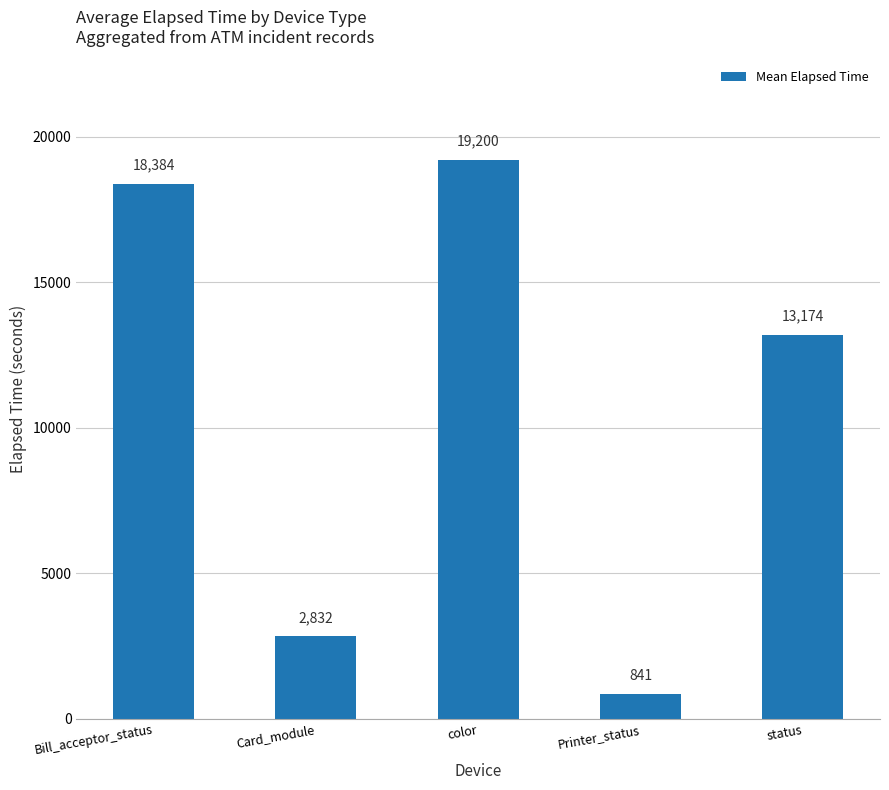

The value at status is 21297.7. True or false?

False